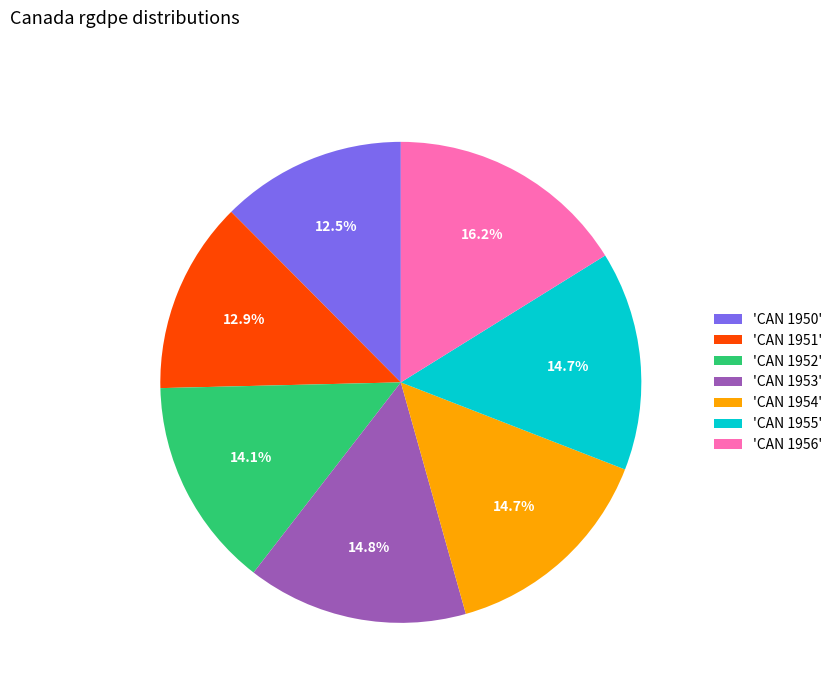

Between 'CAN 1956' and 'CAN 1953', which is larger?

'CAN 1956'